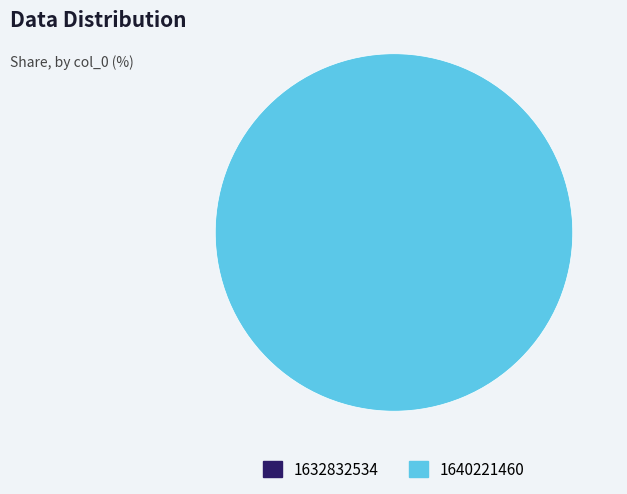

To the nearest percent, what is the difference between the largest and smallest slice percentages?

100%